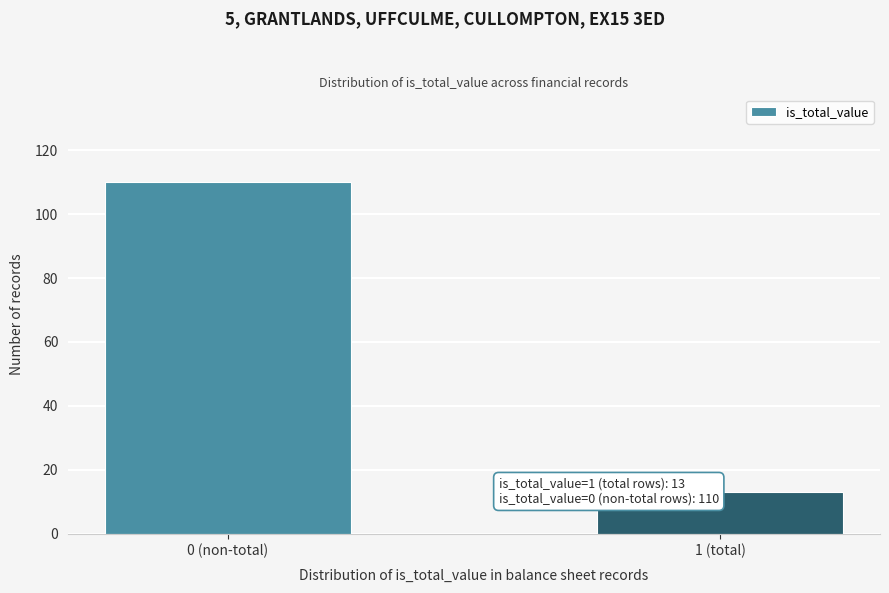

Reading left to right, extract all data points from this chart.

0 (non-total)=110	1 (total)=13